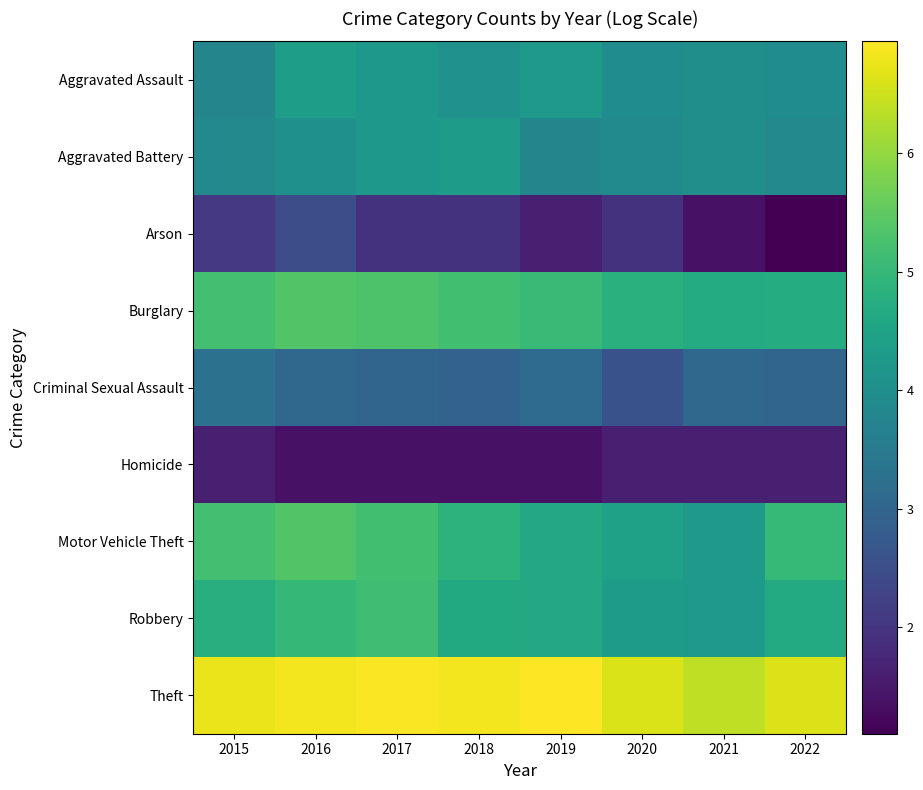

At which category does the chart reach its minimum across all series?

2022